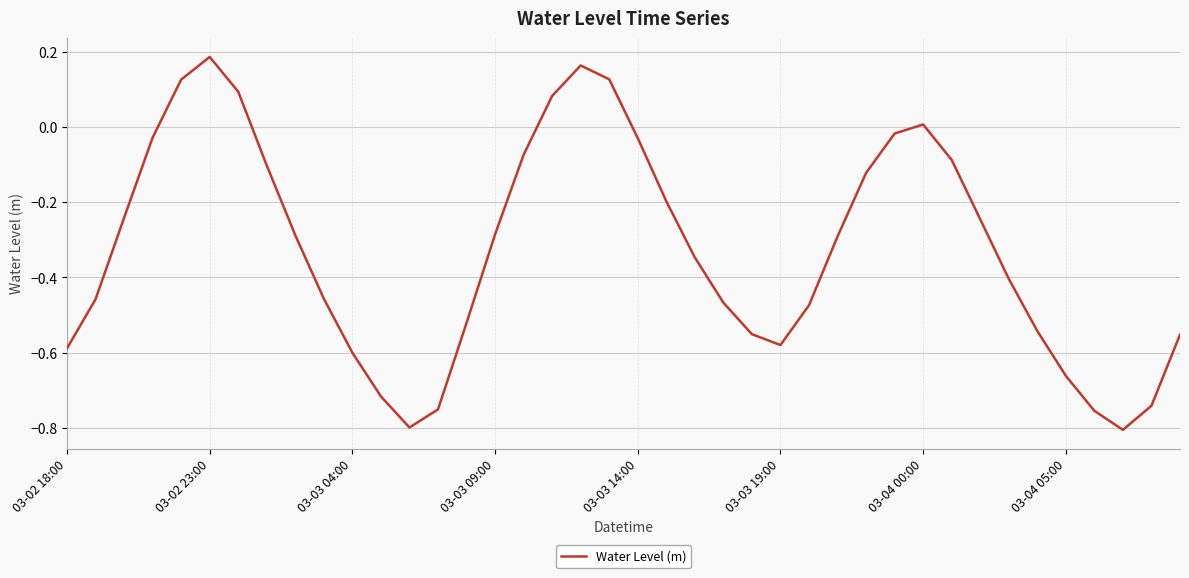

Count the number of data series in this chart.

1